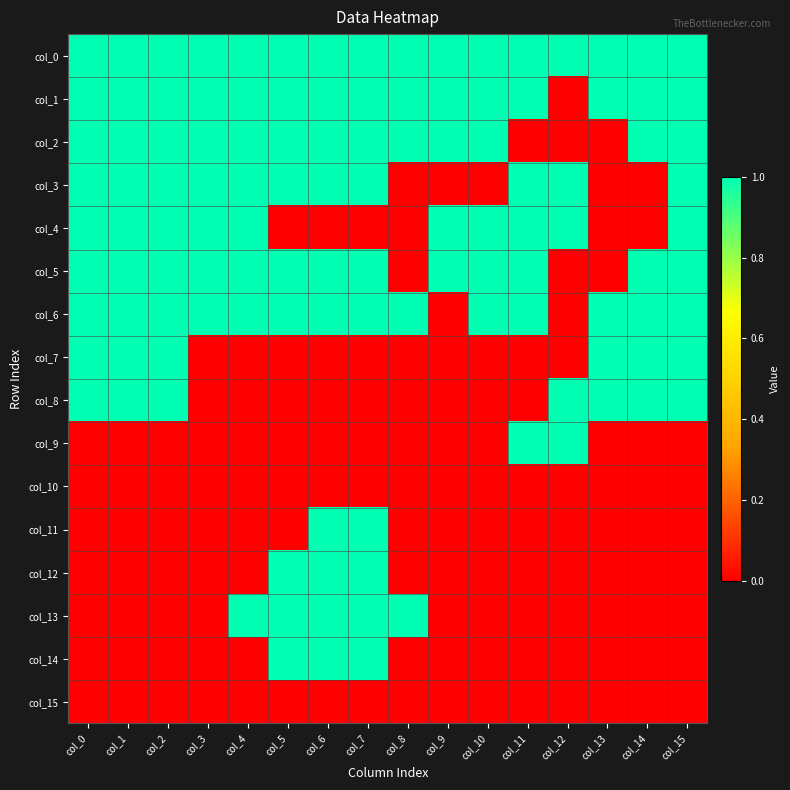

Rank the series by their maximum value, from highest to lowest.

col_0, col_1, col_2, col_3, col_4, col_5, col_6, col_7, col_8, col_9, col_11, col_12, col_13, col_14, col_10, col_15